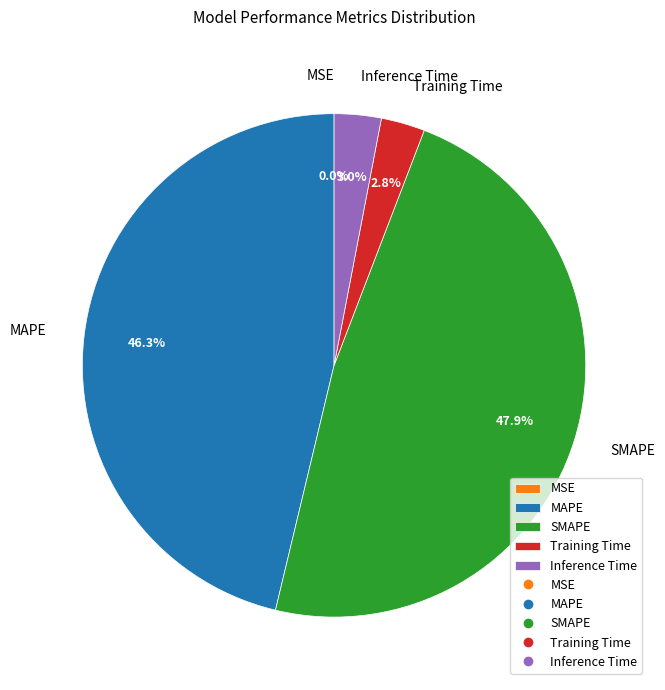

To the nearest percent, what is the combined percentage of Training Time and SMAPE?

51%